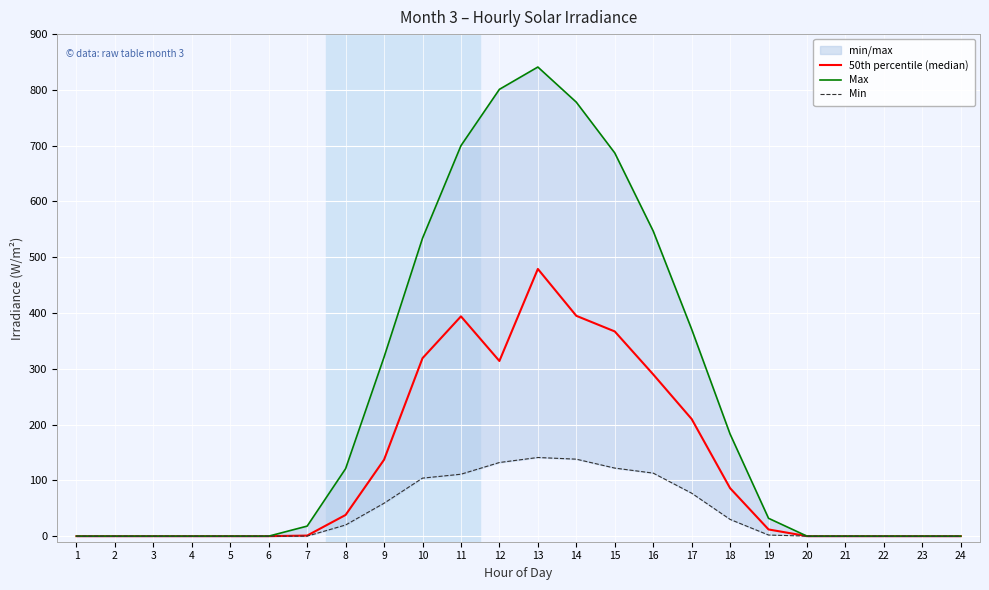

Where is the first local maximum for Max?

13